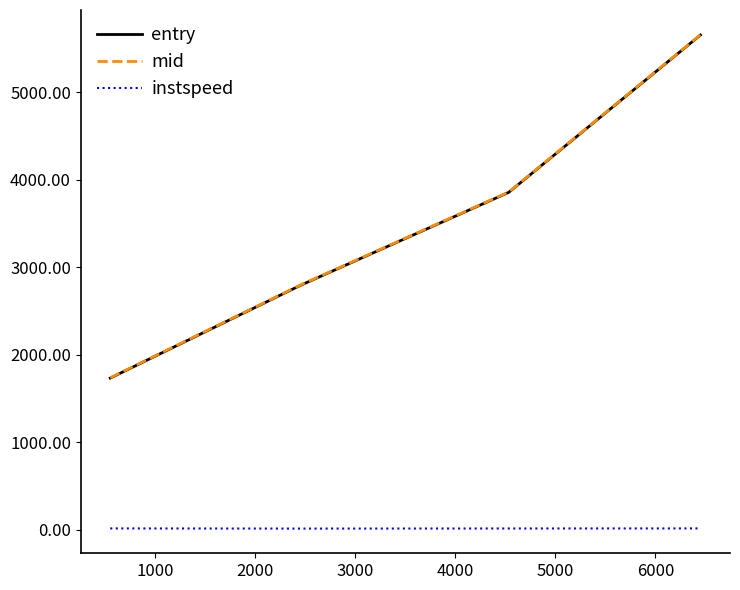

How many values in the instspeed series exceed 14?

3